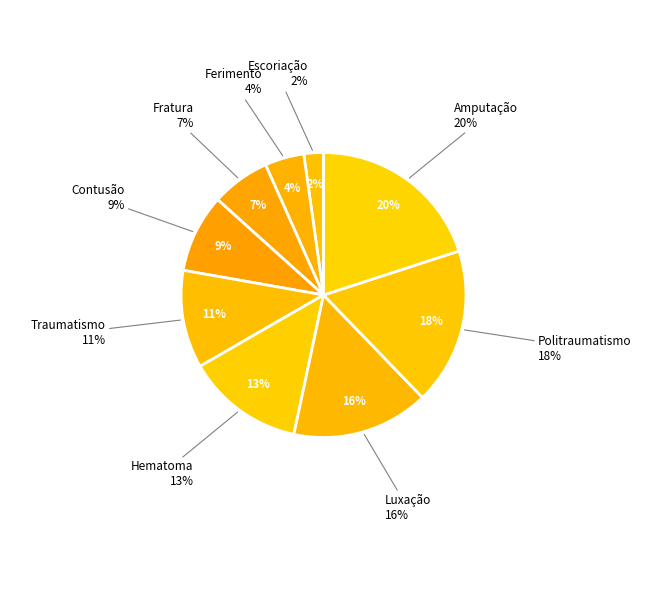

Which category has the biggest portion of the pie?

Amputação